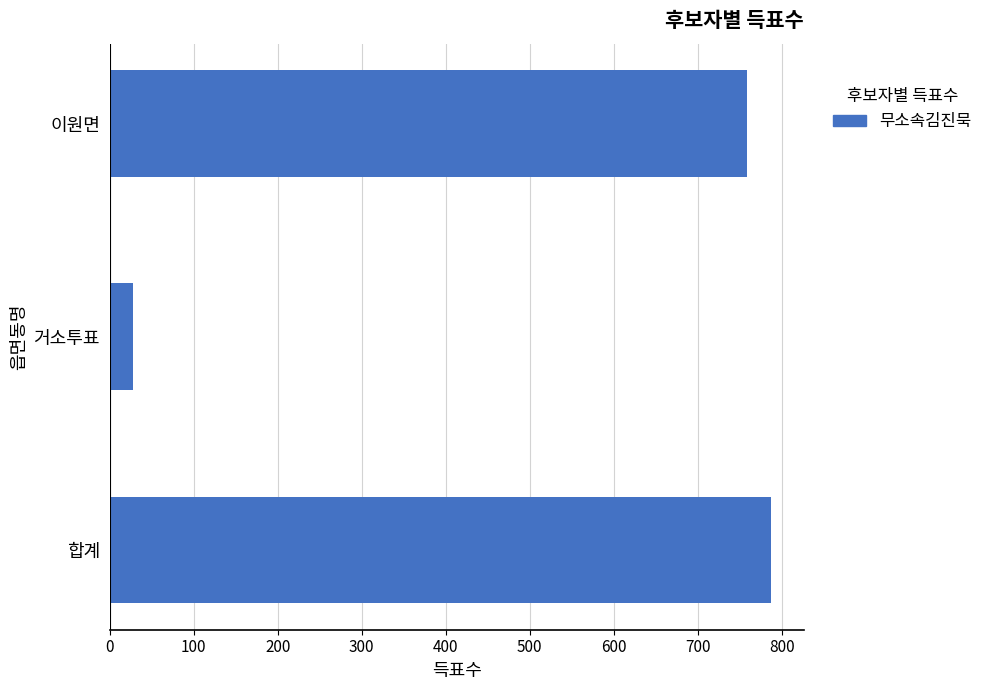

At which label is the value closest to 407?

이원면